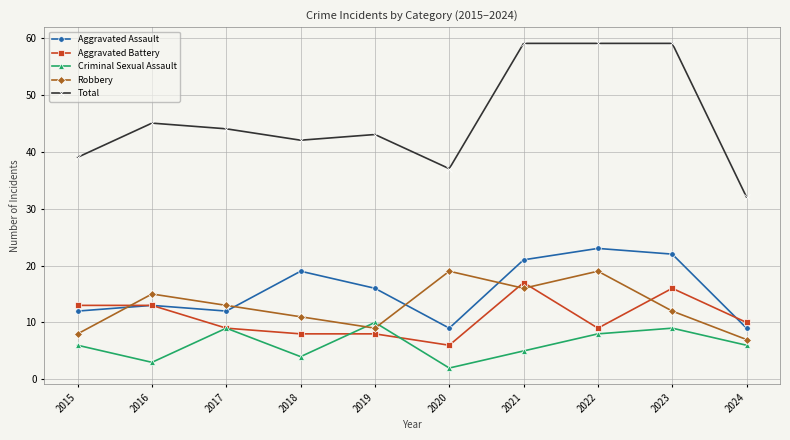

Is the value of Robbery at 2020 greater than the value of Total at 2023?

No